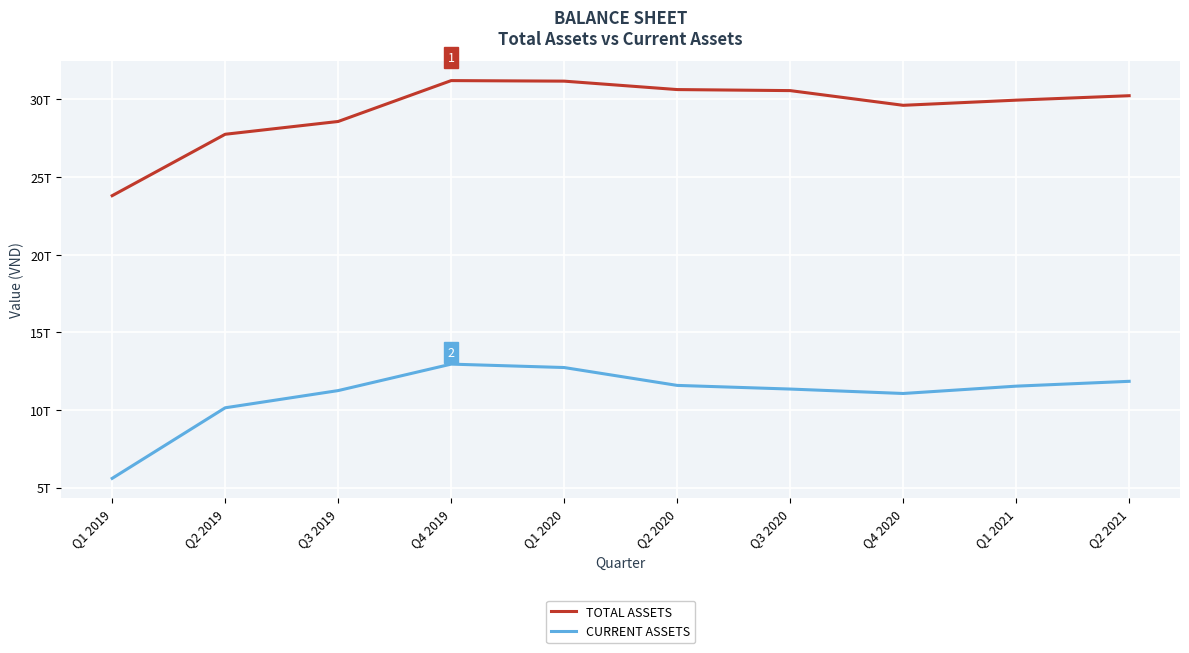

Where is the first local minimum for TOTAL ASSETS?

Q4 2020